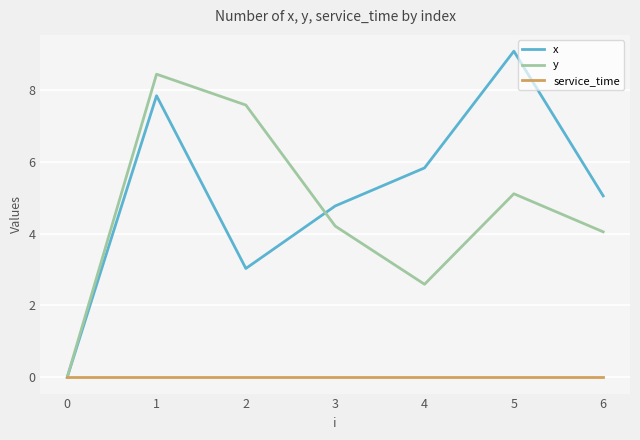

What is the difference between the highest and lowest values at 4?

5.8